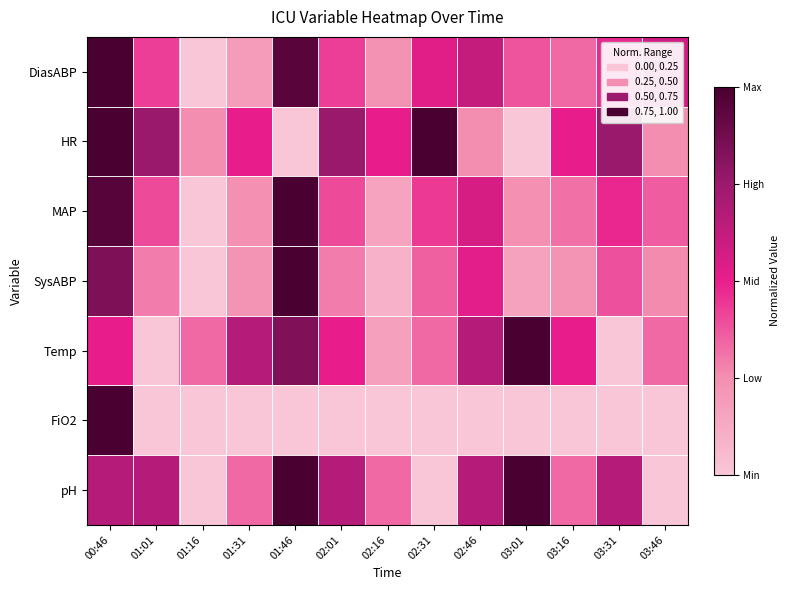

What is the spread (max minus min) of values at 01:46?

1.0